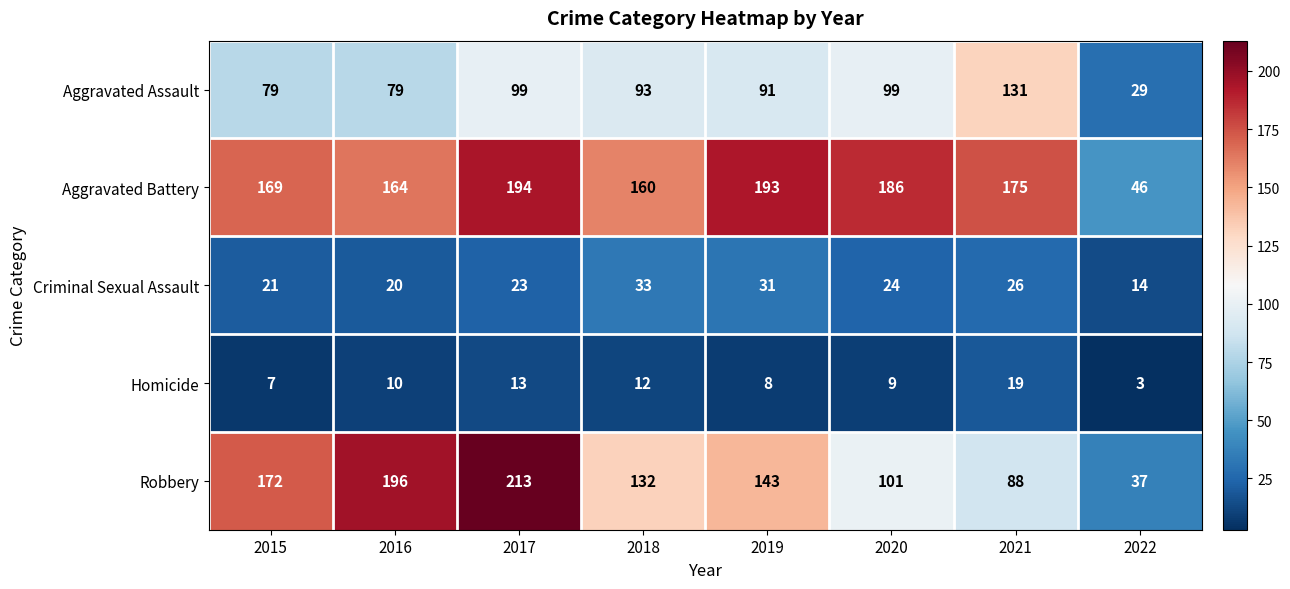

The value of Aggravated Battery at 2022 is 77. True or false?

False